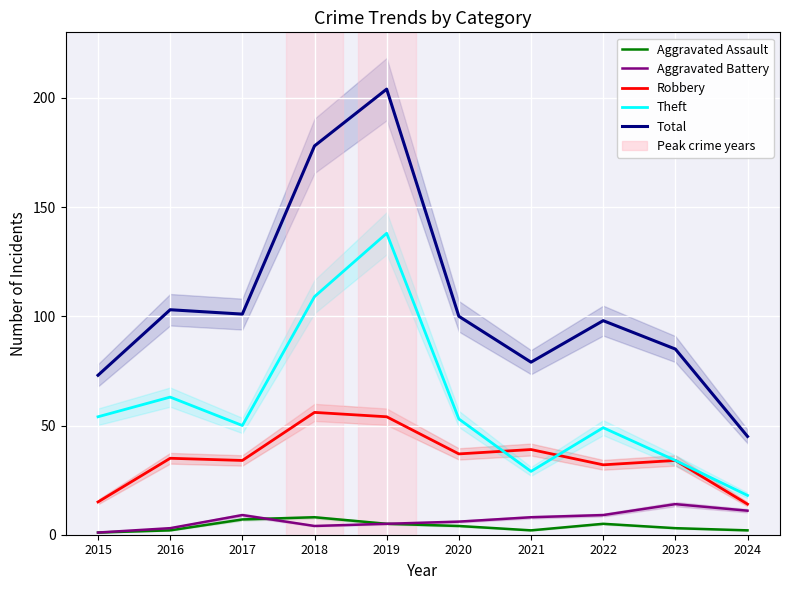

The Theft series shows 8 at 2024. True or false?

False